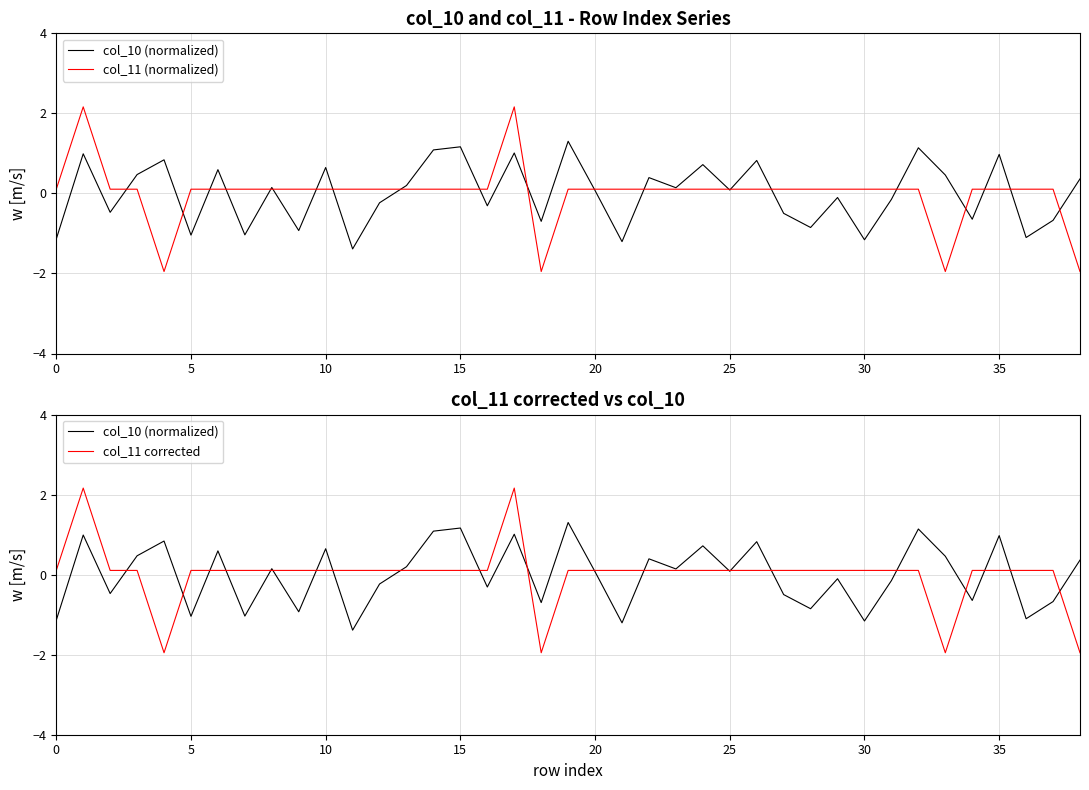

What is the approximate value of col_11 corrected at 18?

-2.0